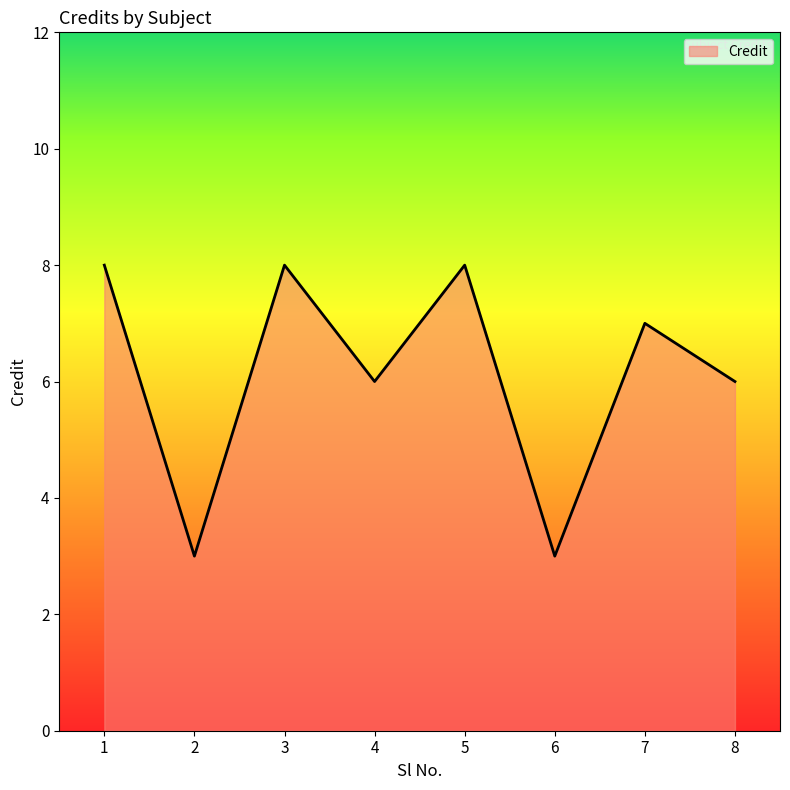

Reading left to right, what are all the values shown in this chart?

8	3	8	6	8	3	7	6